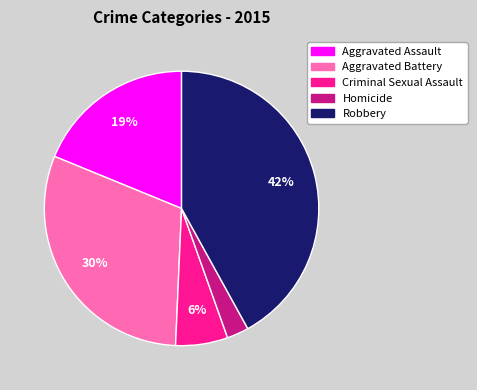

What percentage is the Aggravated Assault slice, to the nearest percent?

19%